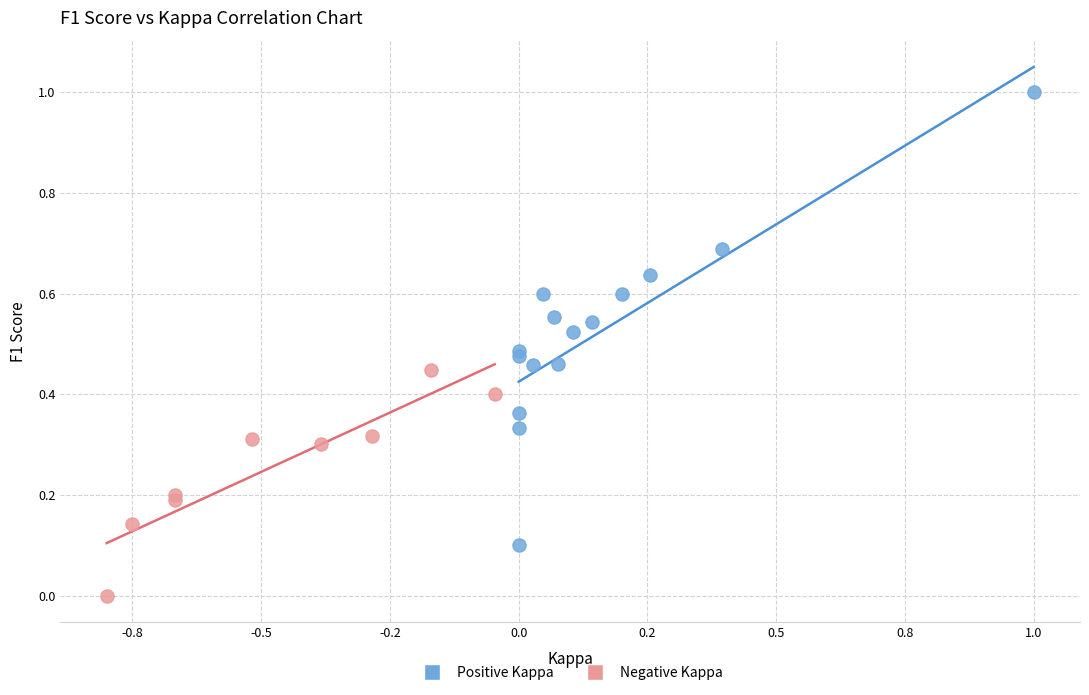

What are all the series names shown in the legend?

Positive Kappa, Negative Kappa